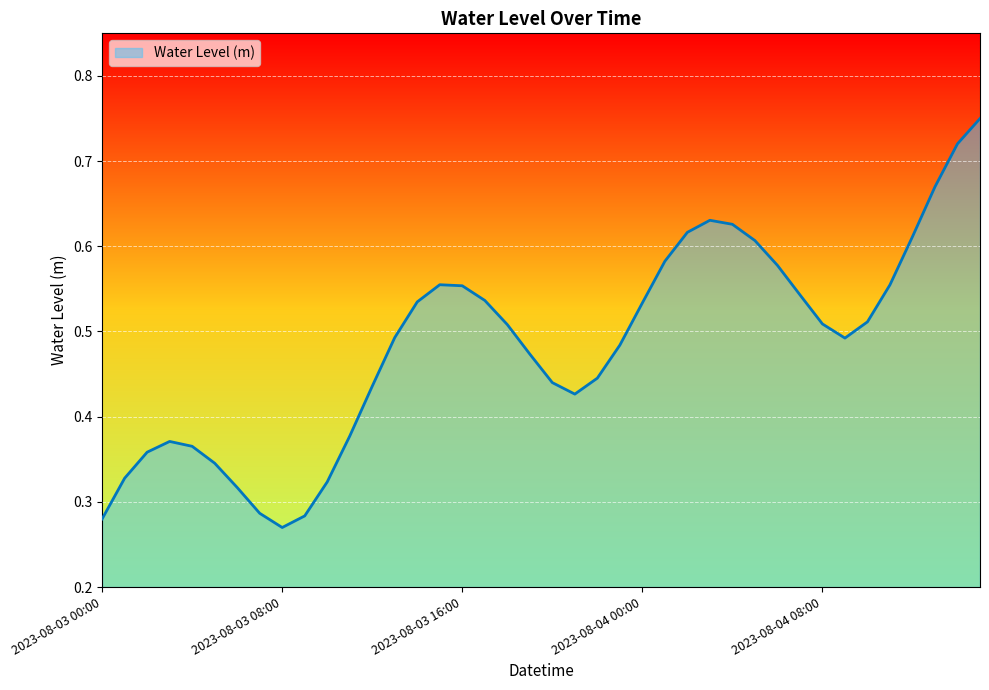

What is the difference between the maximum and minimum values?

0.5